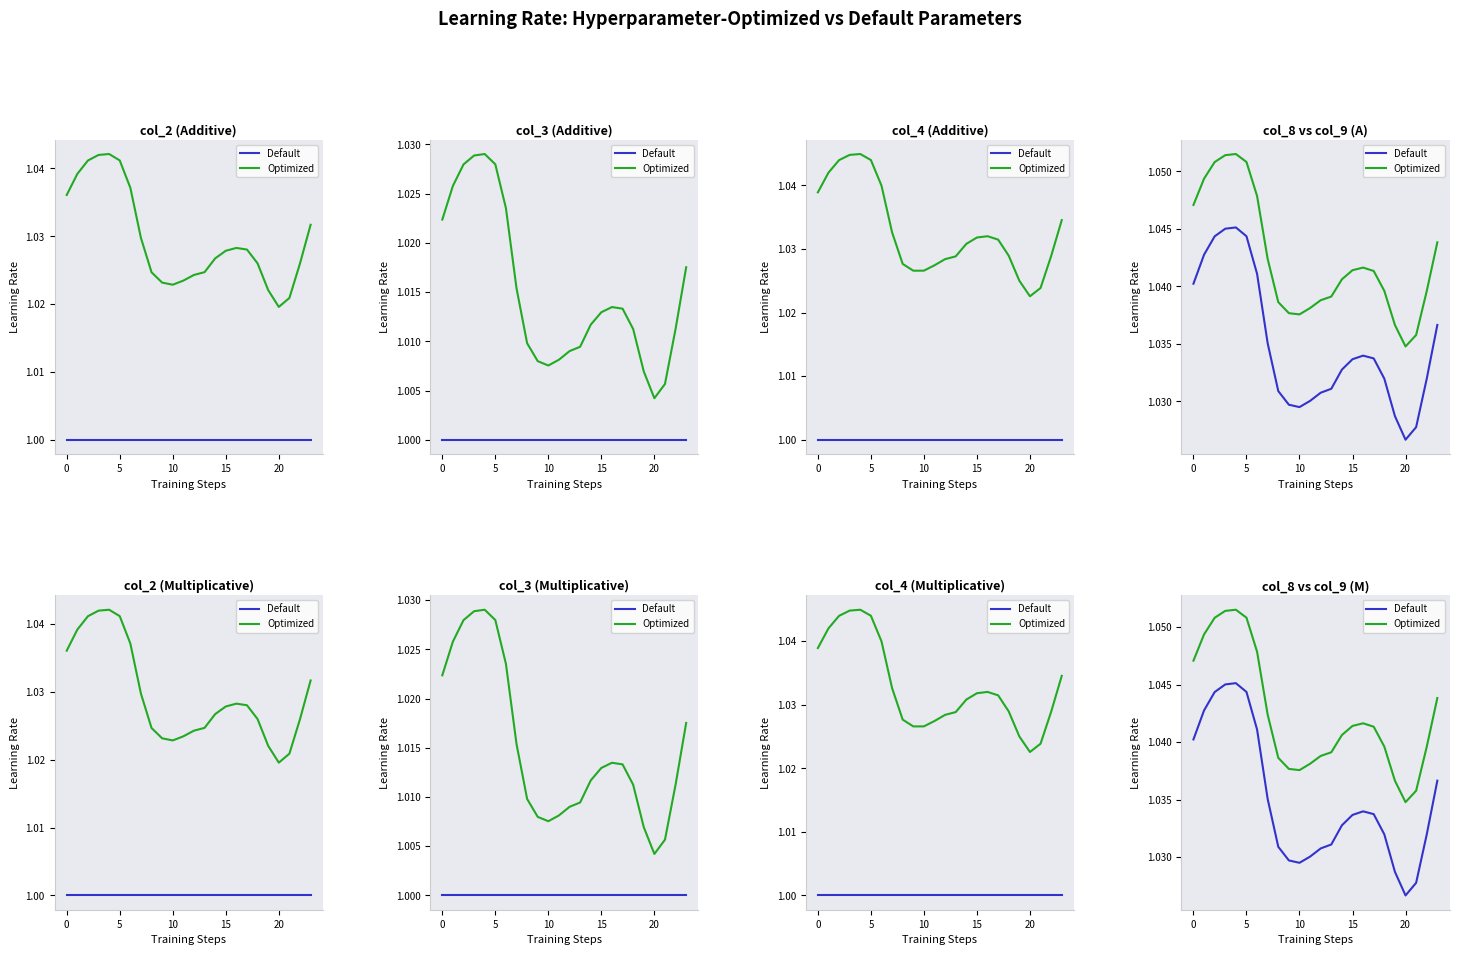

At which label is Optimized closest to 1?

20